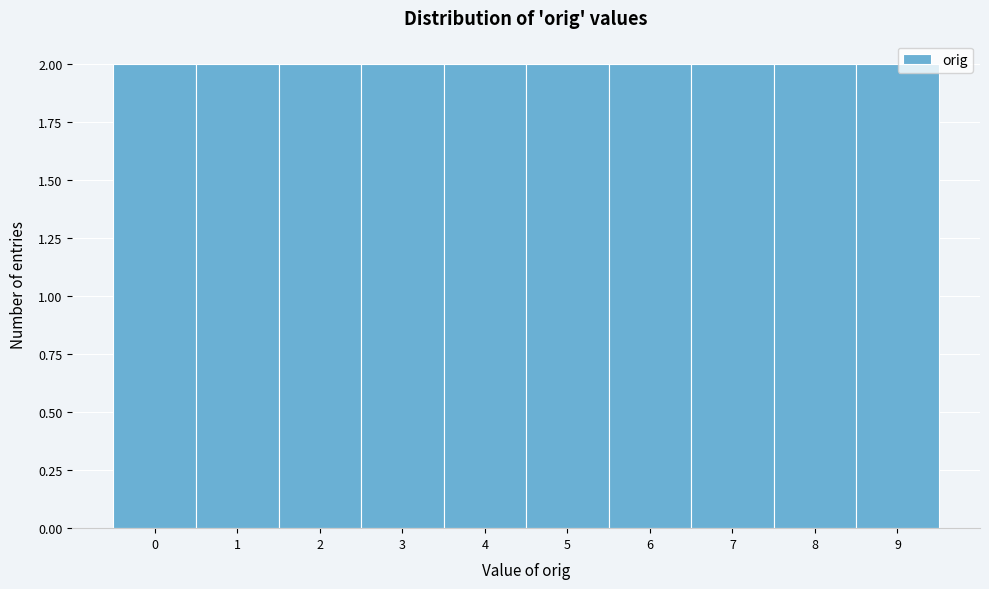

Reading left to right, transcribe this chart: for each bar, give the range it covers on the x-axis and its height. The values are not printed on the chart, so give them approximately, as read against the axis.

-0.5 to 0.5: 2
0.5 to 1.5: 2
1.5 to 2.5: 2
2.5 to 3.5: 2
3.5 to 4.5: 2
4.5 to 5.5: 2
5.5 to 6.5: 2
6.5 to 7.5: 2
7.5 to 8.5: 2
8.5 to 9.5: 2